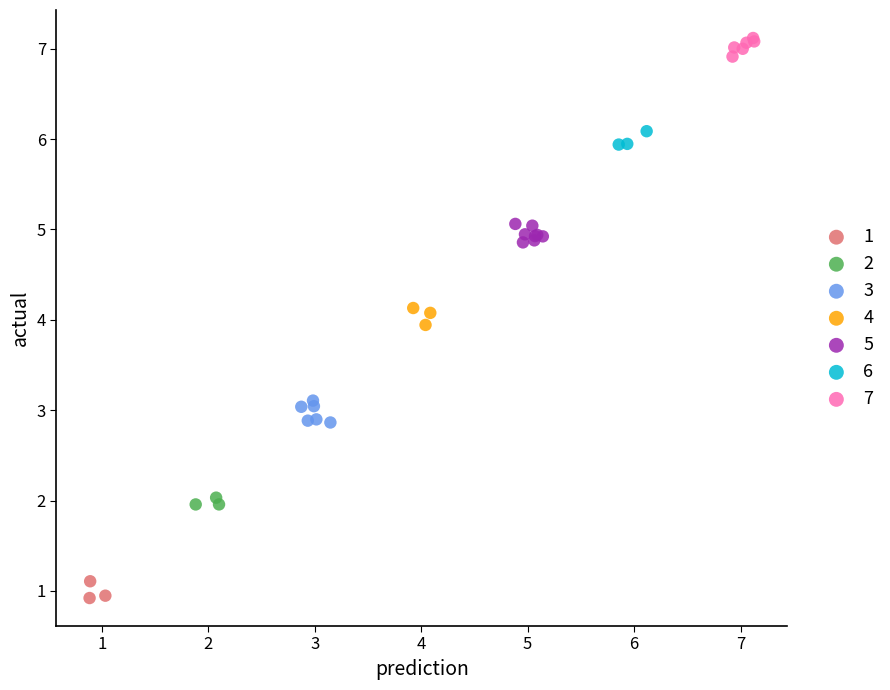

Which series reaches the maximum Y coordinate?

7